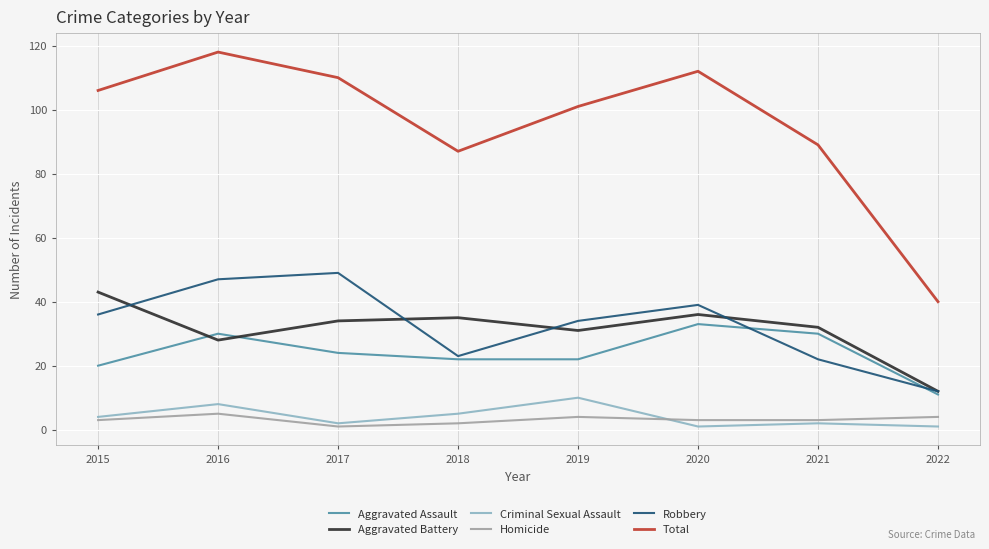

What value does the Criminal Sexual Assault series have at 2019?

10